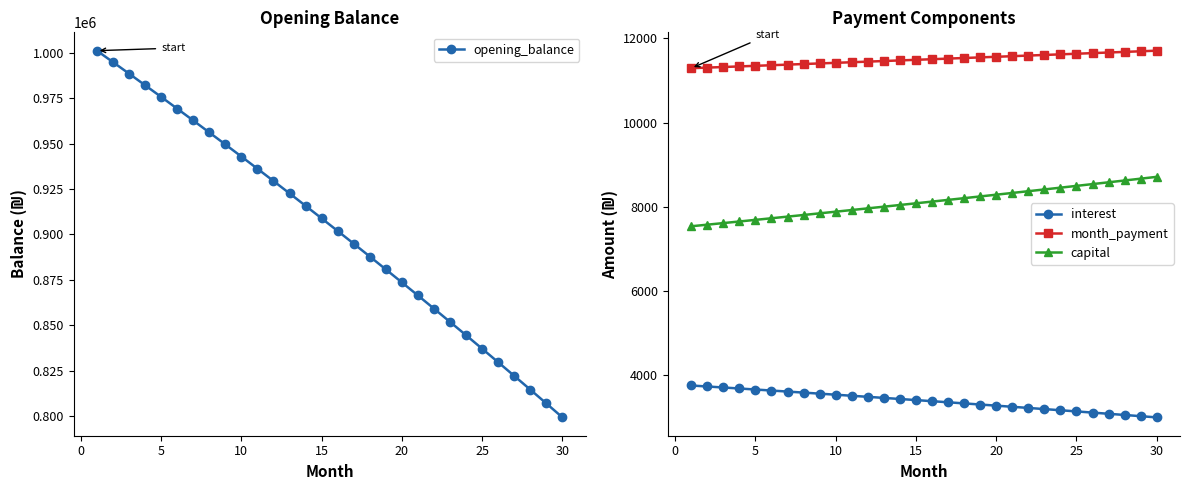

How many values in the interest series exceed 3408?

15